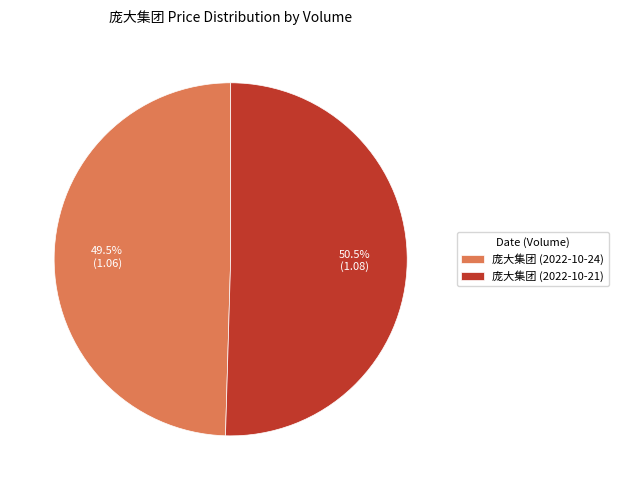

Rank the categories by value from lowest to highest.

庞大集团 (2022-10-24), 庞大集团 (2022-10-21)